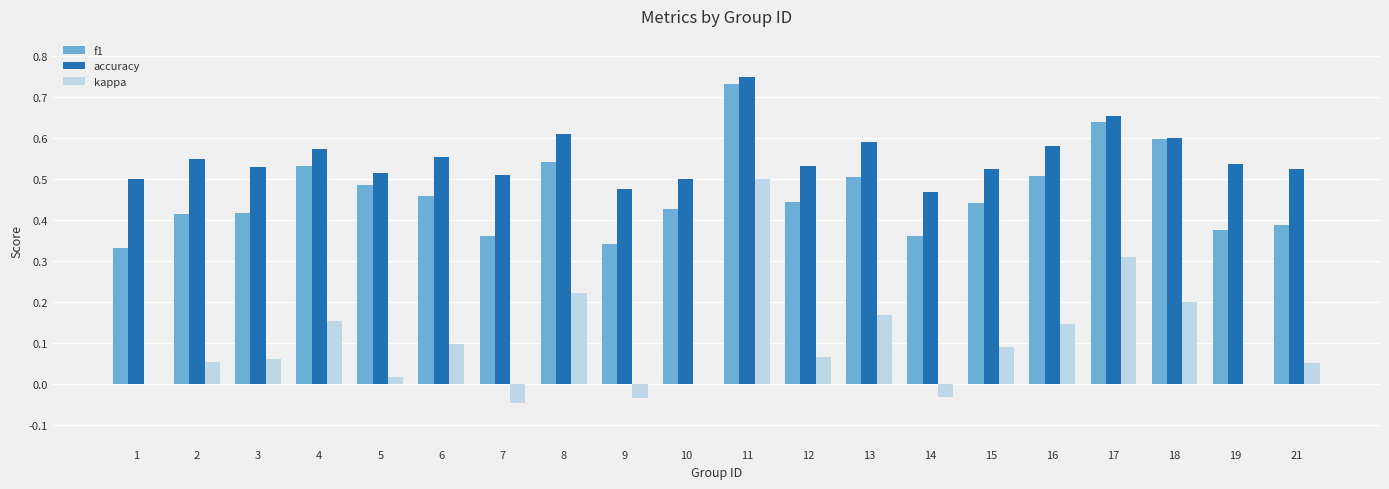

Which series changed the most between 18 and 19?

f1